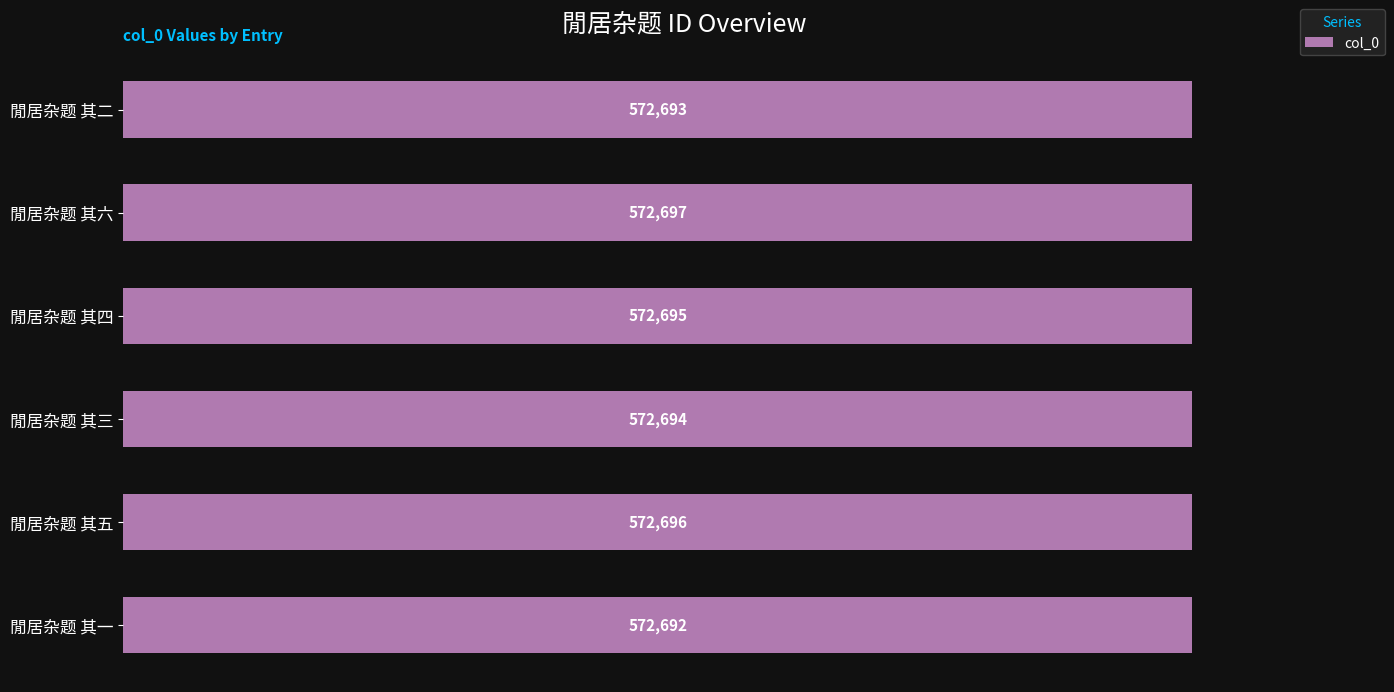

List the labels in order of value, smallest first.

閒居杂题 其一, 閒居杂题 其二, 閒居杂题 其三, 閒居杂题 其四, 閒居杂题 其五, 閒居杂题 其六